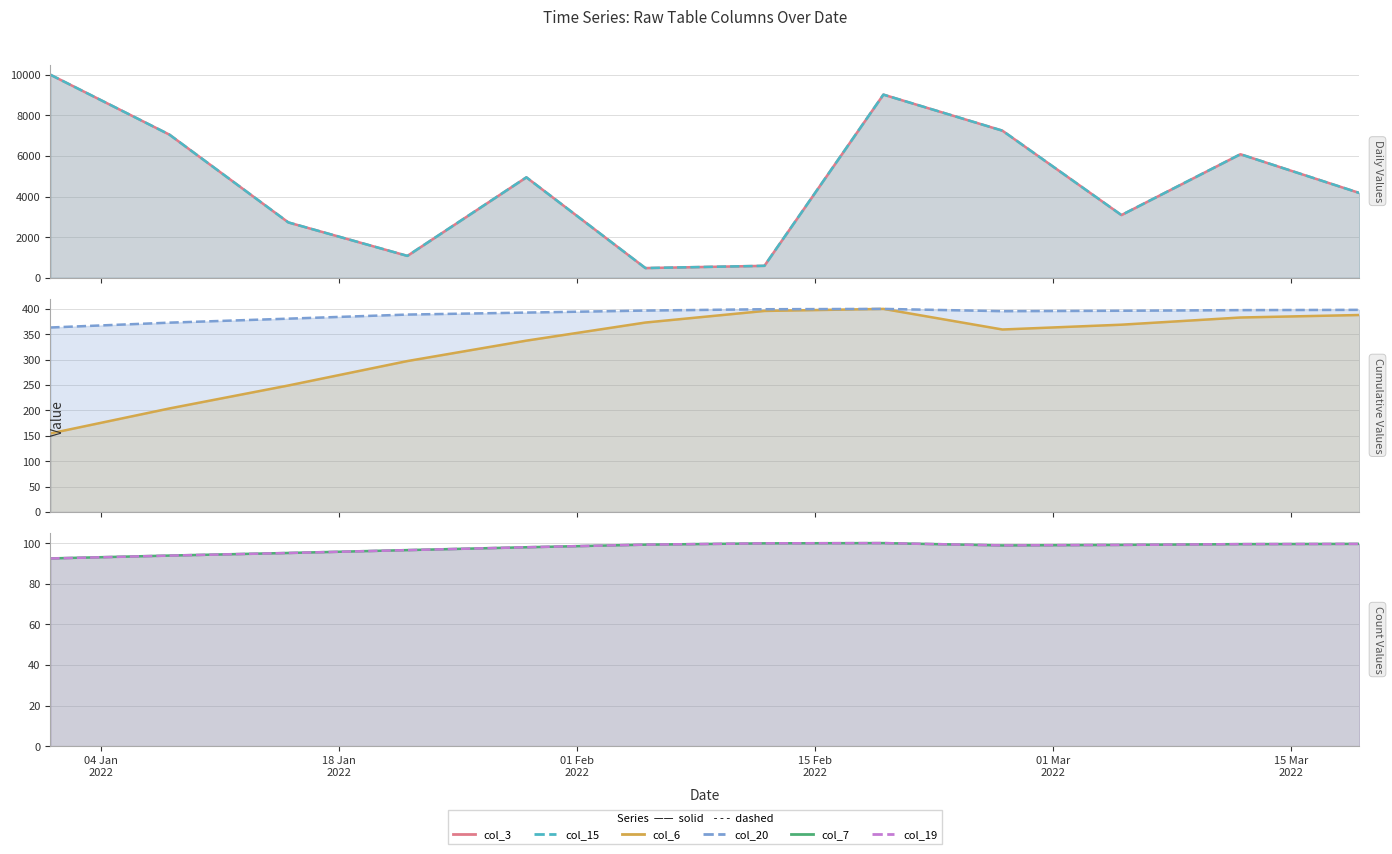

Where is col_7 nearest to the value 96?

2022-01-22